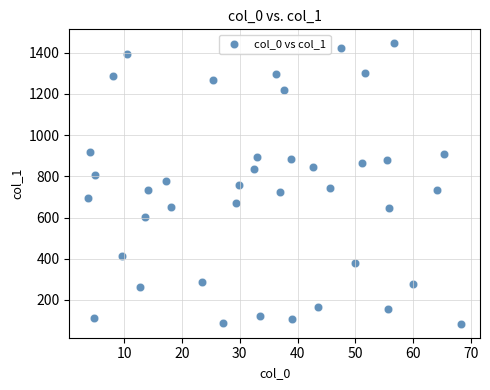

What is the range of X values (max minus min)?

64.6